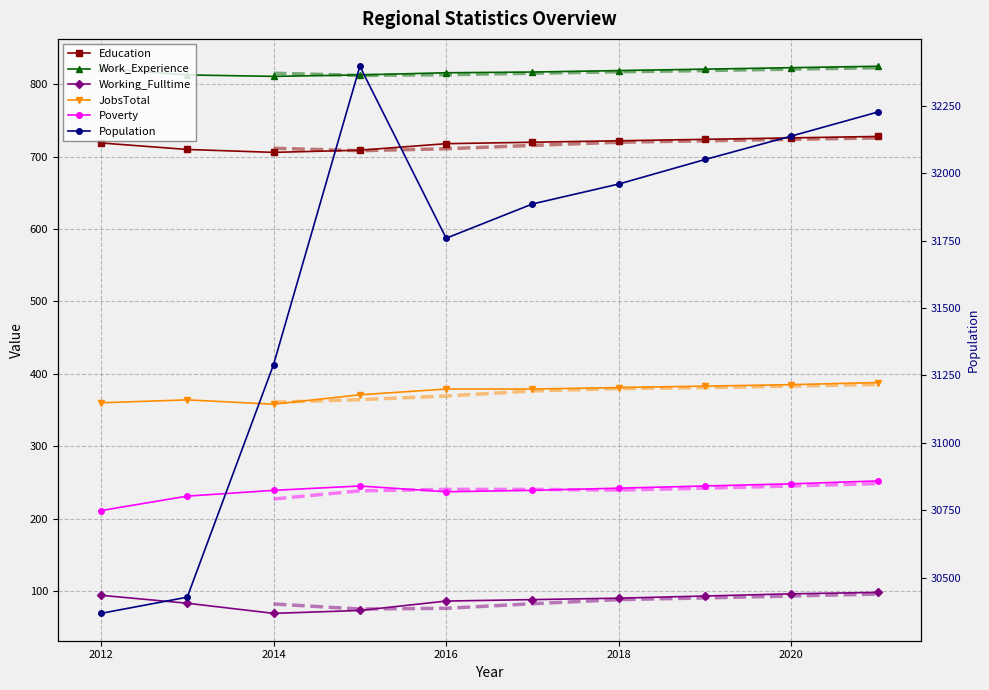

What is the value of the Working_Fulltime point at the 10th from the left?

98